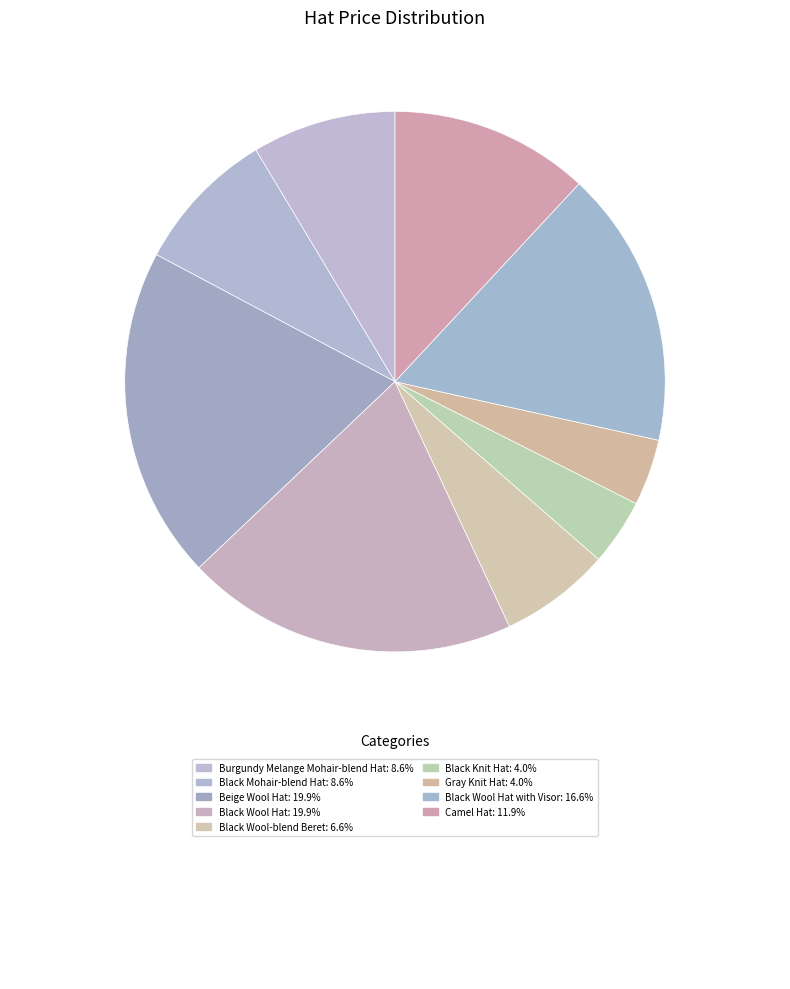

How many segments does this pie chart have?

9